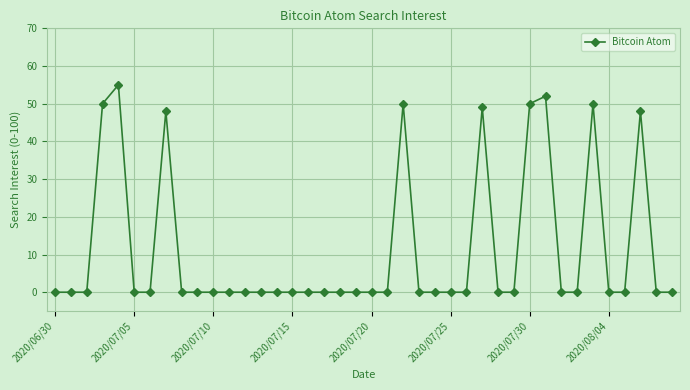

True or false: there are more than 2 points higher than both neighbors.

True